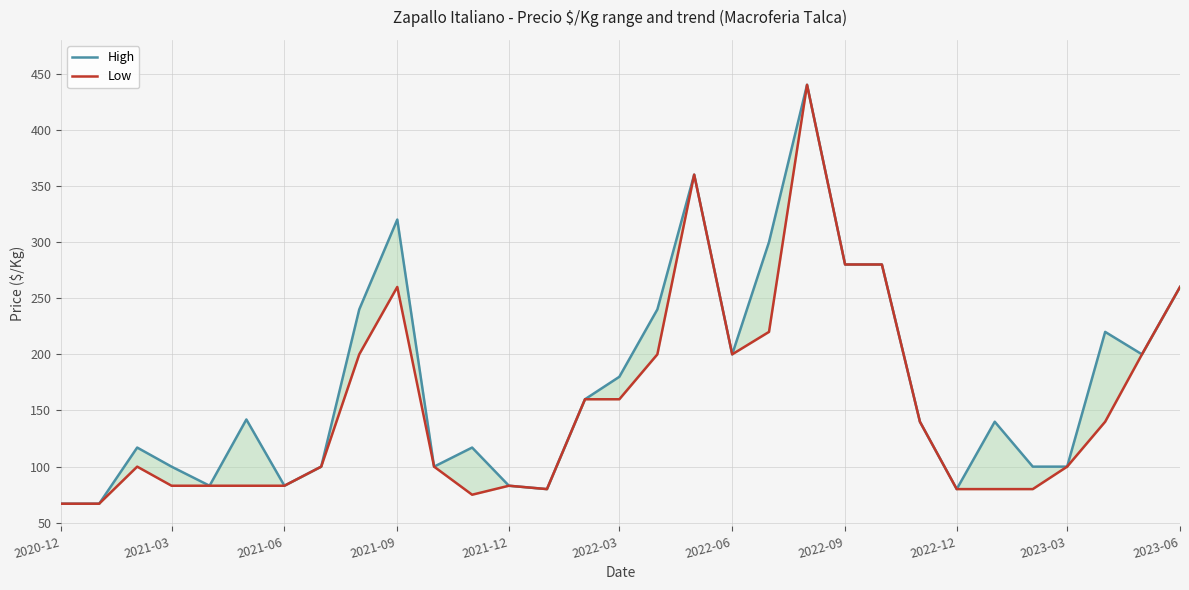

At how many categories does at least one series exceed 118?

17